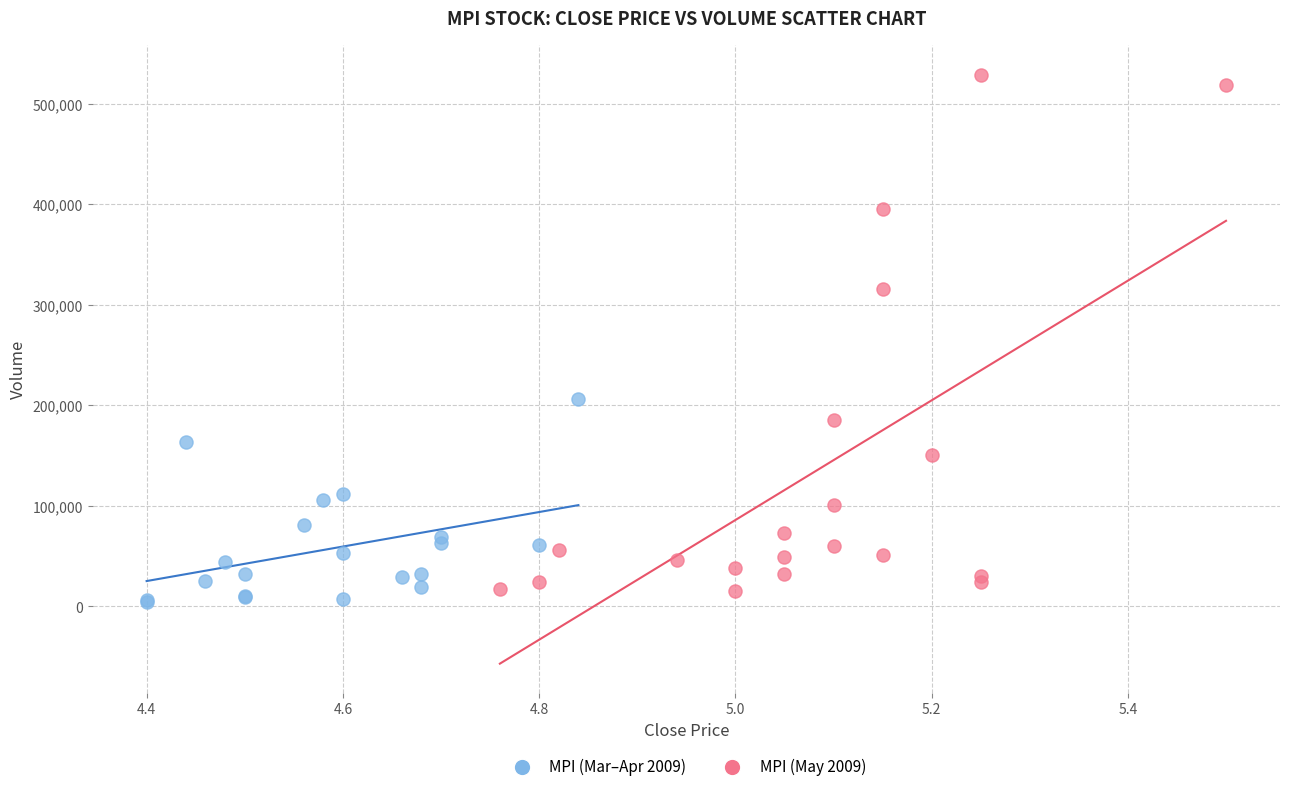

Which series has the largest Y range (max minus min)?

MPI (May 2009)